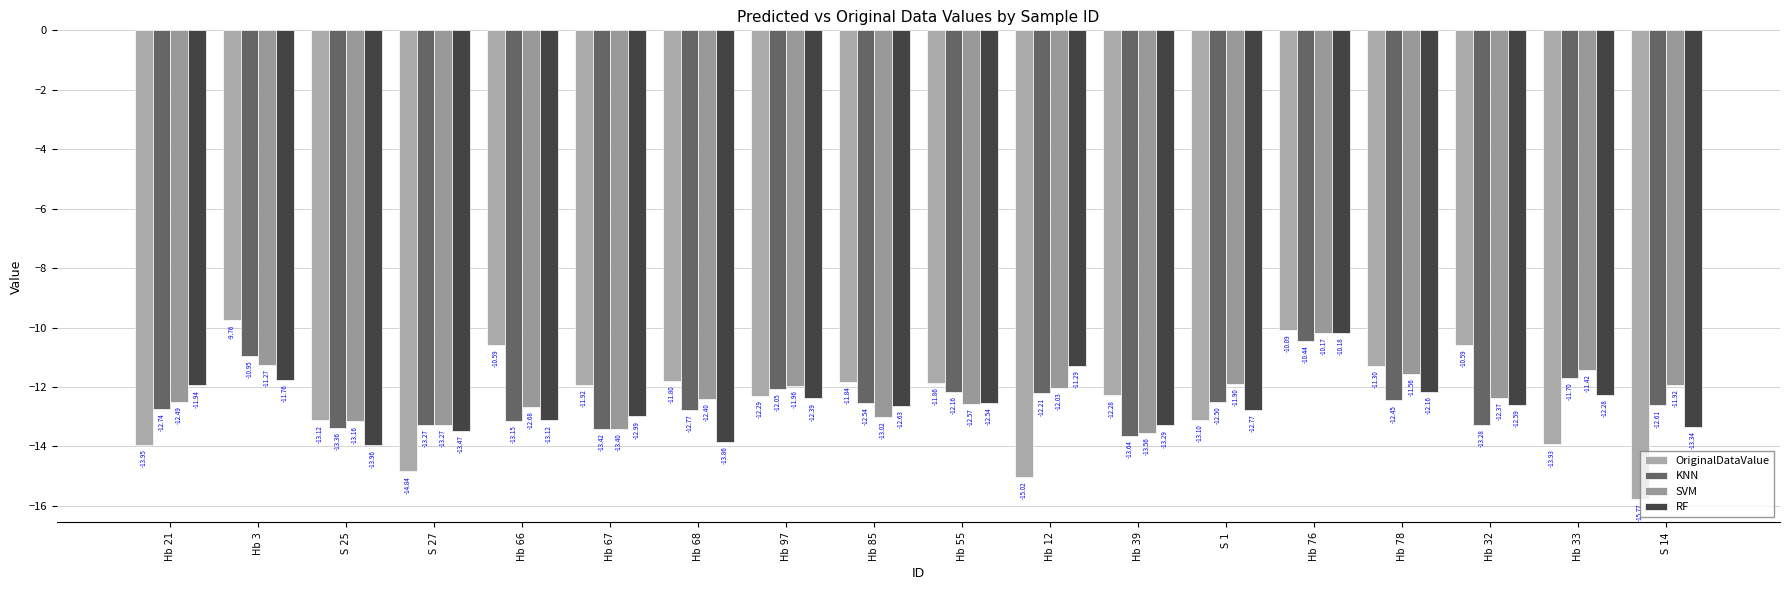

Which category has the highest value across all series?

Hb 3